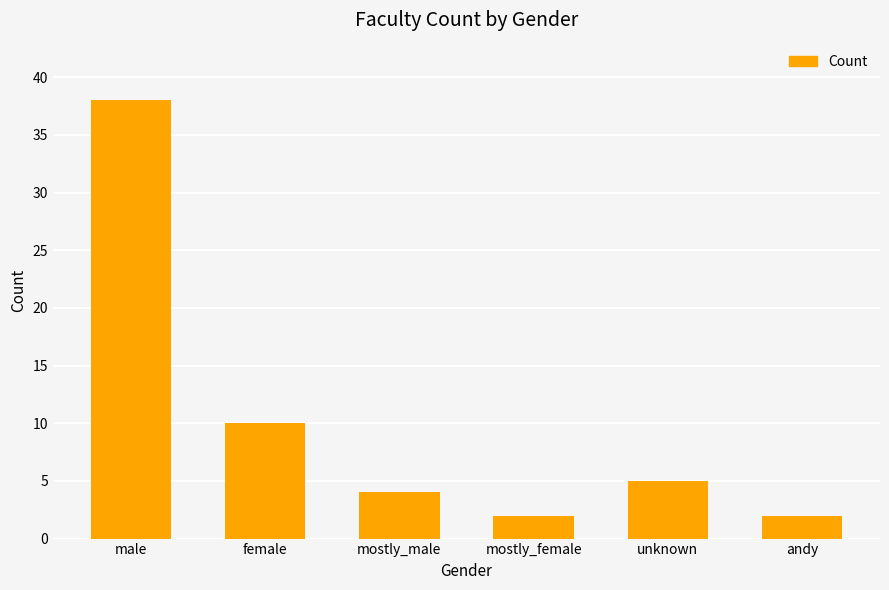

What is the change in value from female to mostly_male?

-6